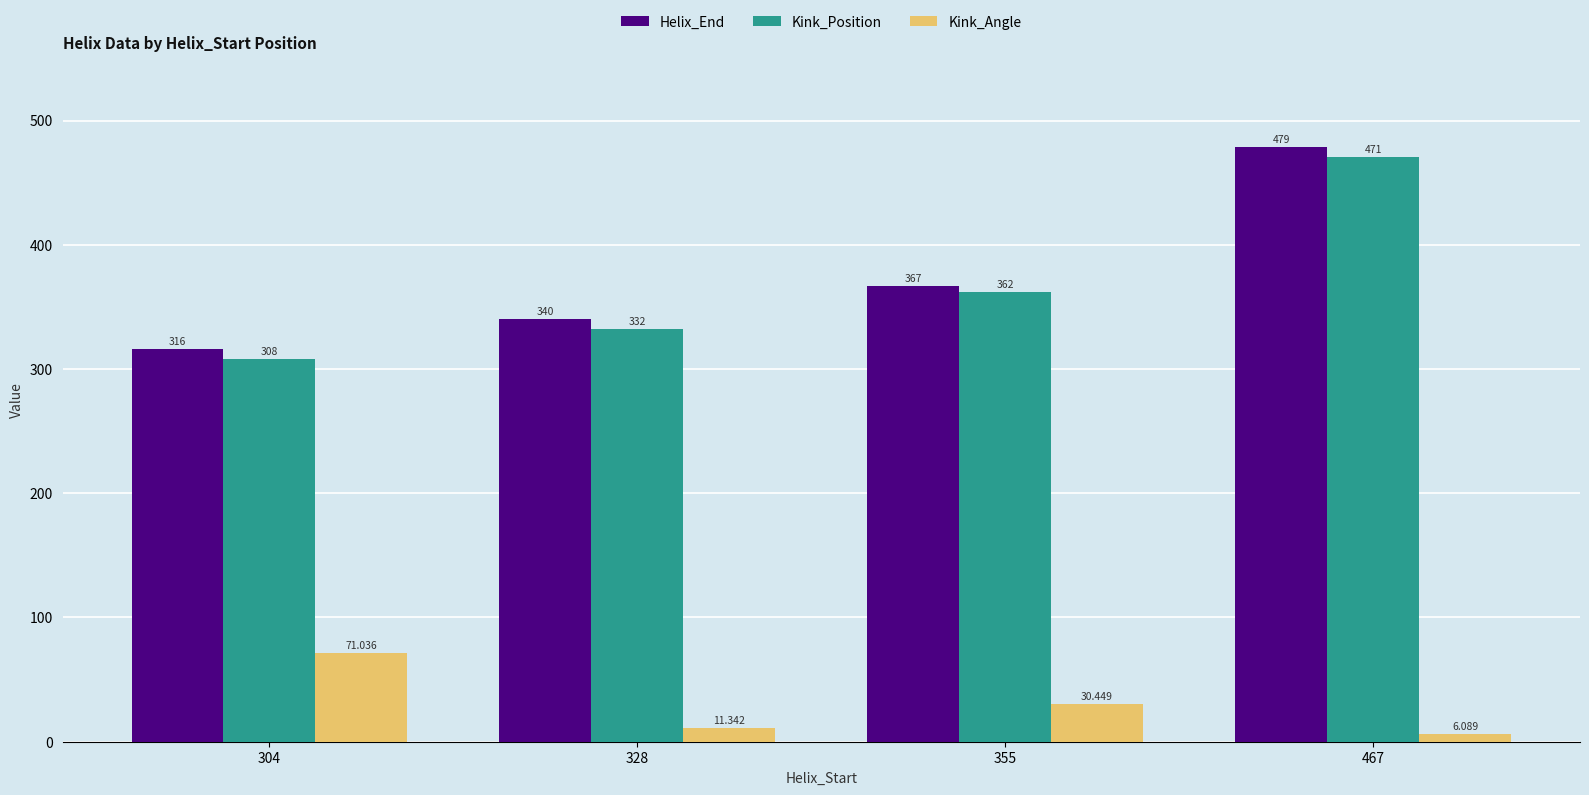

What is the total value across all series at 355?

759.4